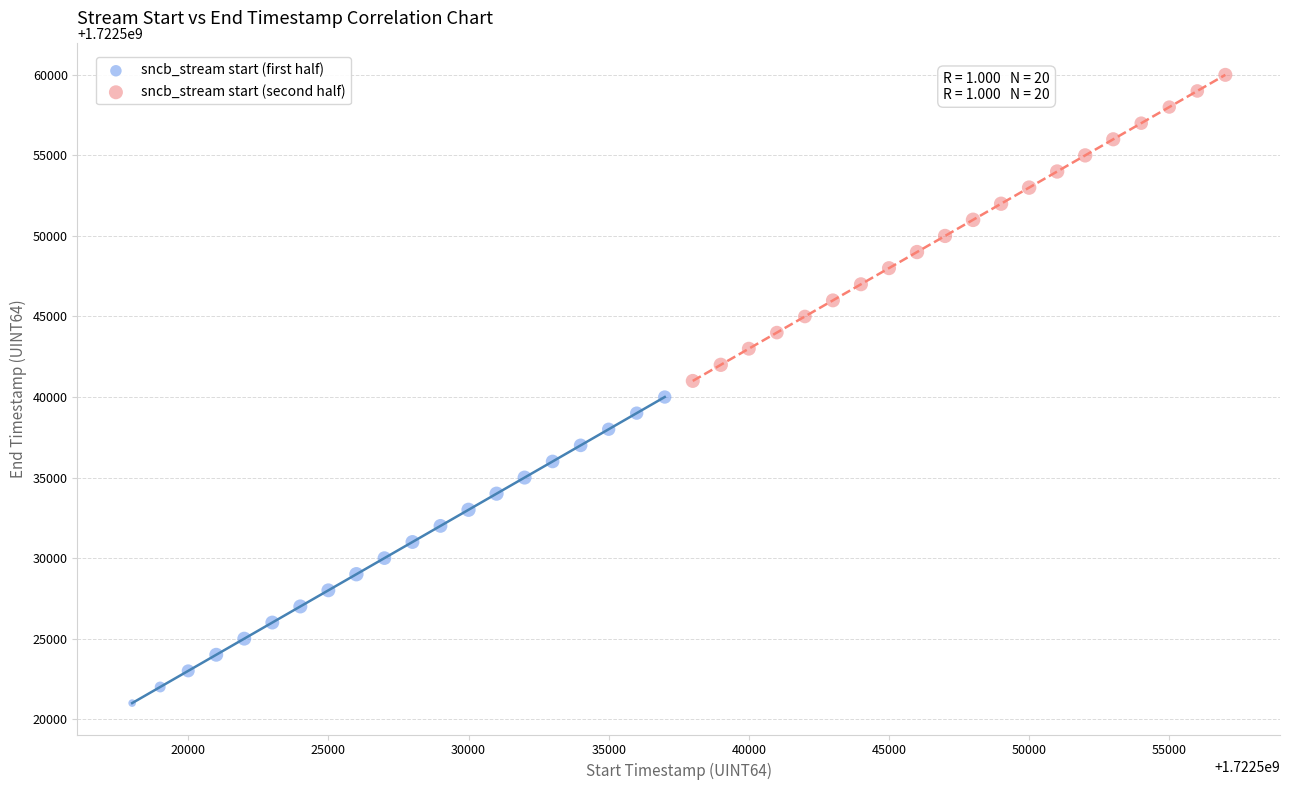

Which series contains the lowest Y value?

sncb_stream start (first half)